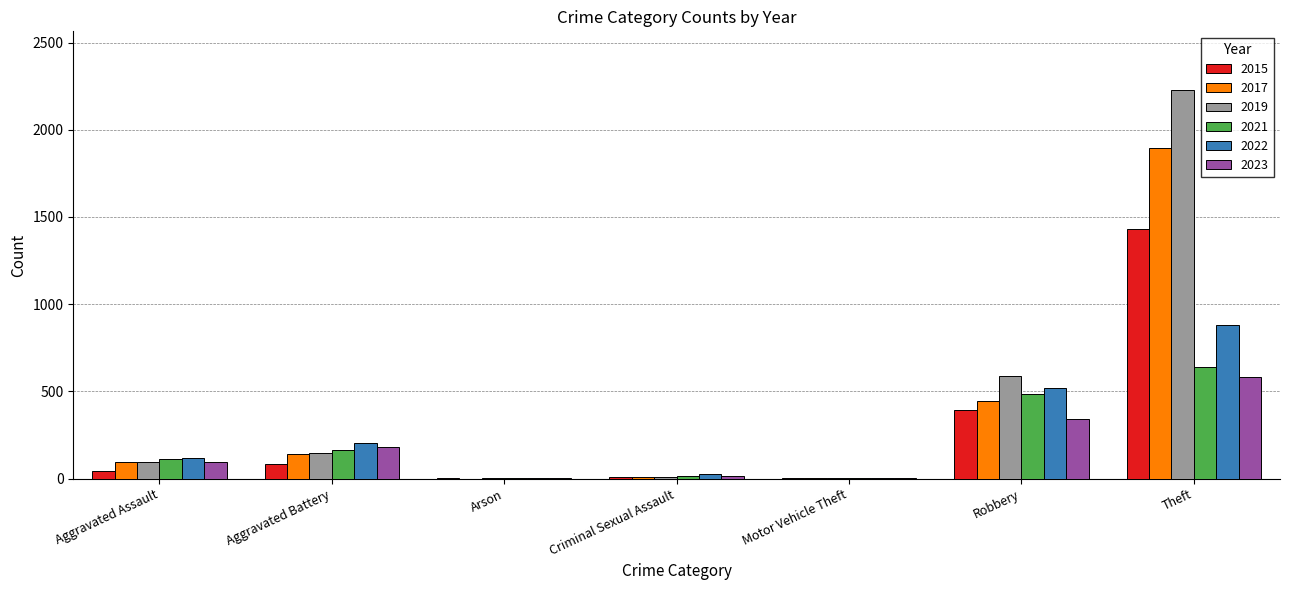

Is it true that 2015 equals 681 at Theft?

False